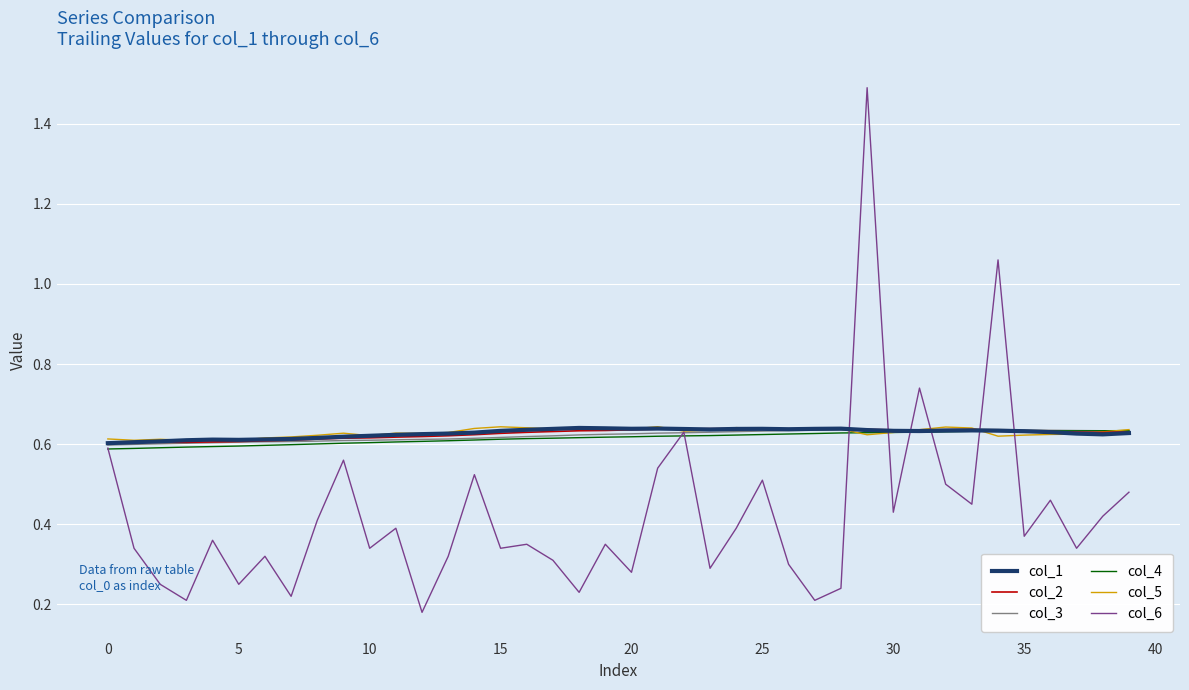

What are all the series names shown in the legend?

col_1, col_2, col_3, col_4, col_5, col_6